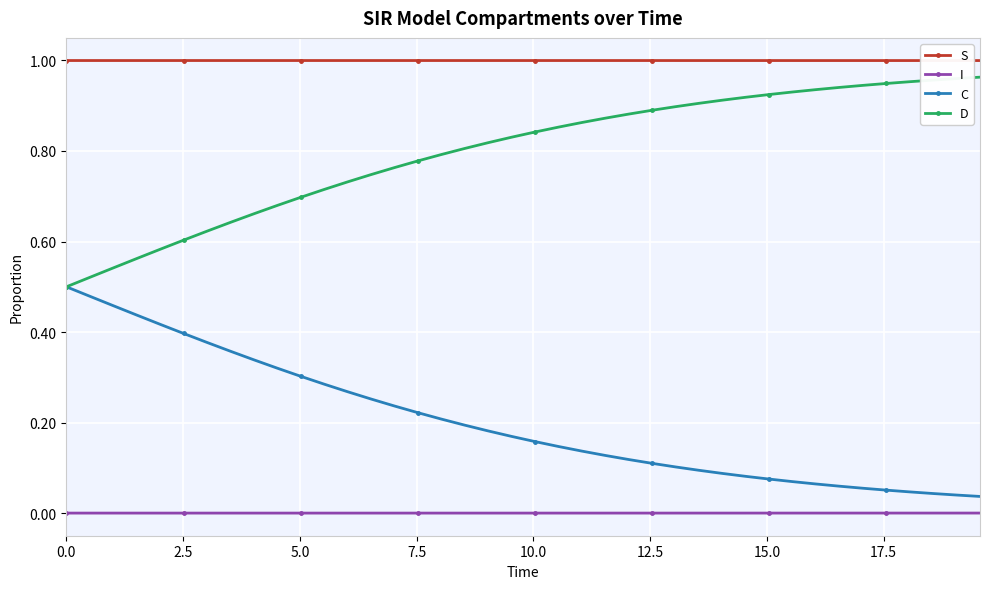

Which series has the largest total across all categories?

S